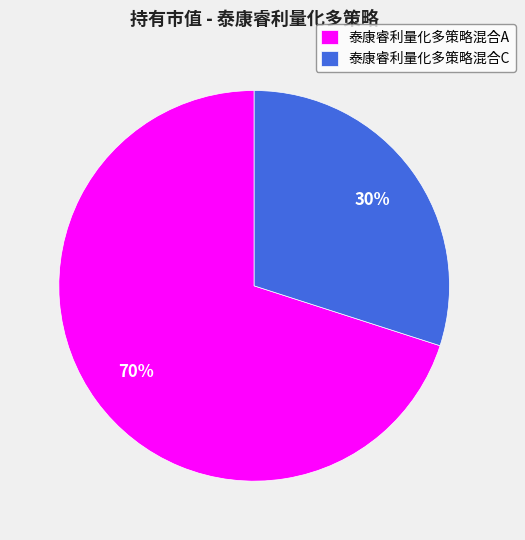

Is the sum of 泰康睿利量化多策略混合C and 泰康睿利量化多策略混合A greater than half?

Yes